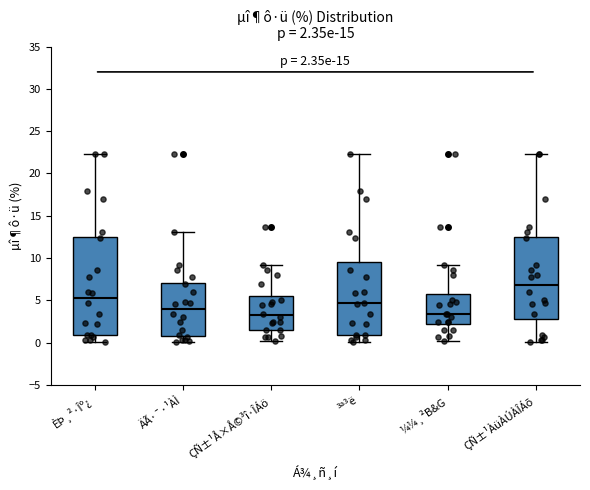

Which box is the tallest, from its lower edge to its upper edge?

ÈÞ¸²·Îº¿